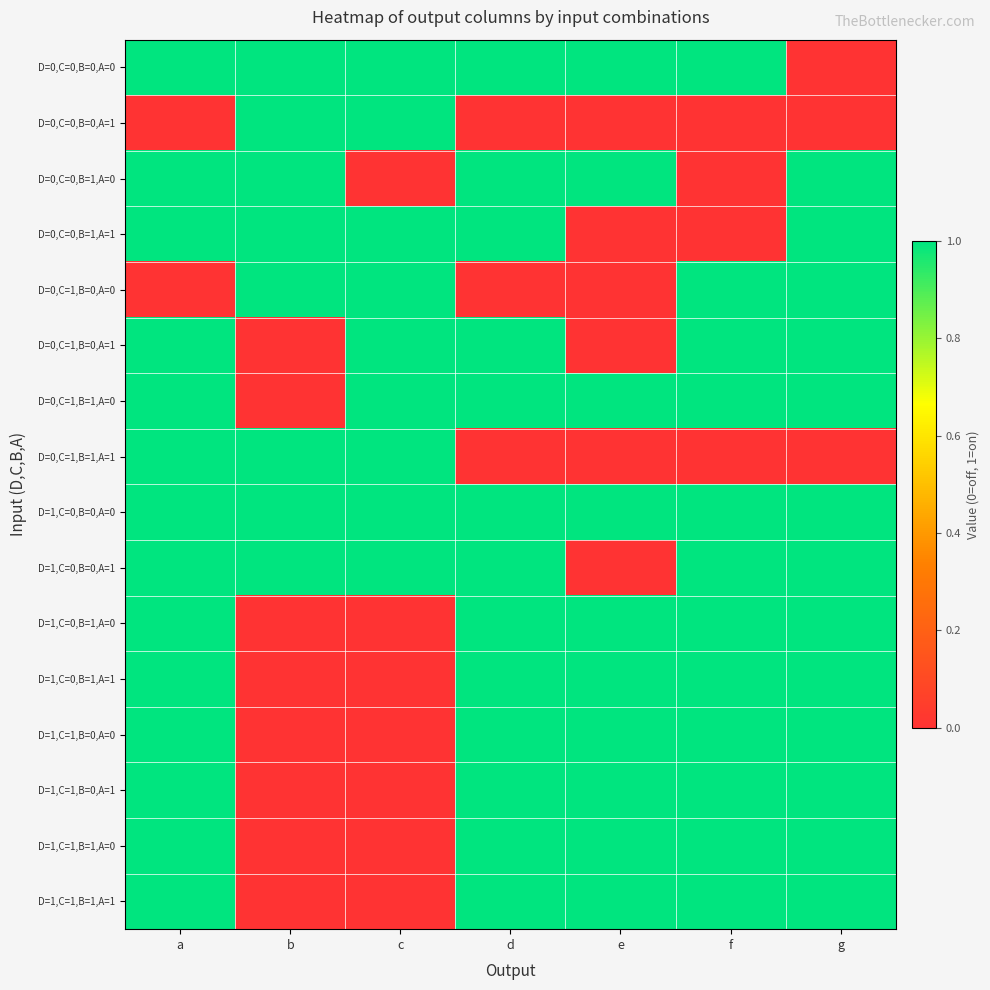

At which category is the sum across all series the highest?

a